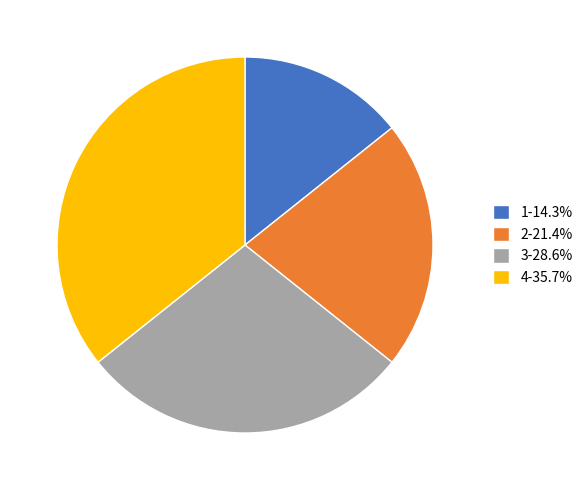

Is there any slice that represents more than half of the pie?

No